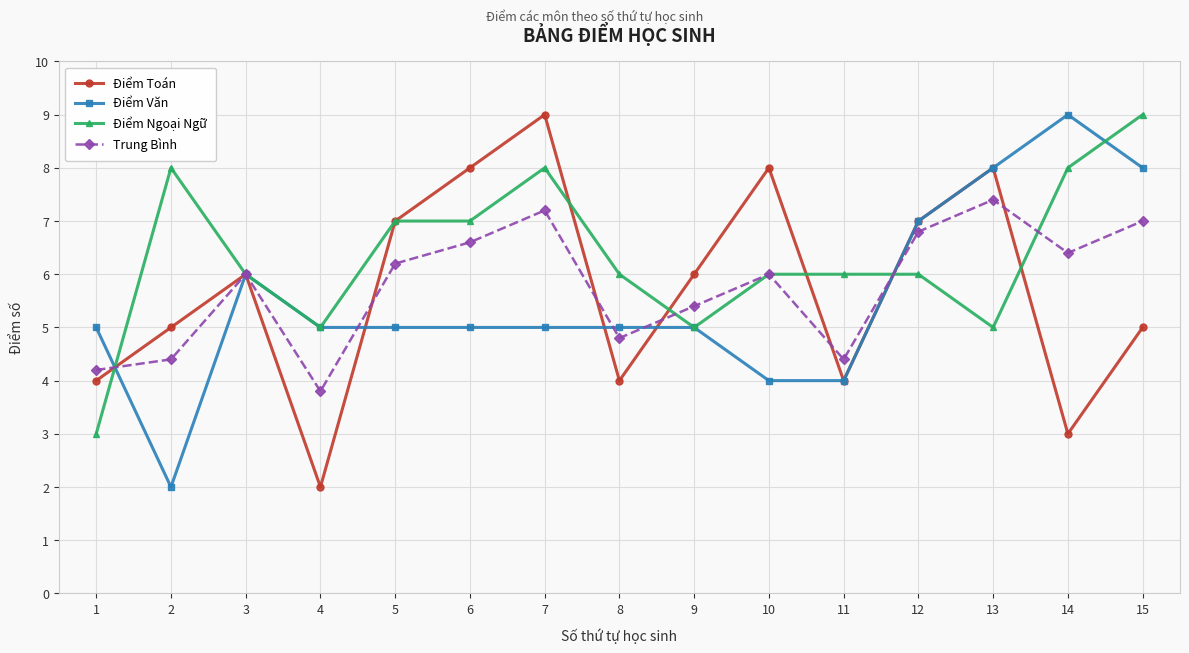

Is this an area chart (filled region under the line)?

No